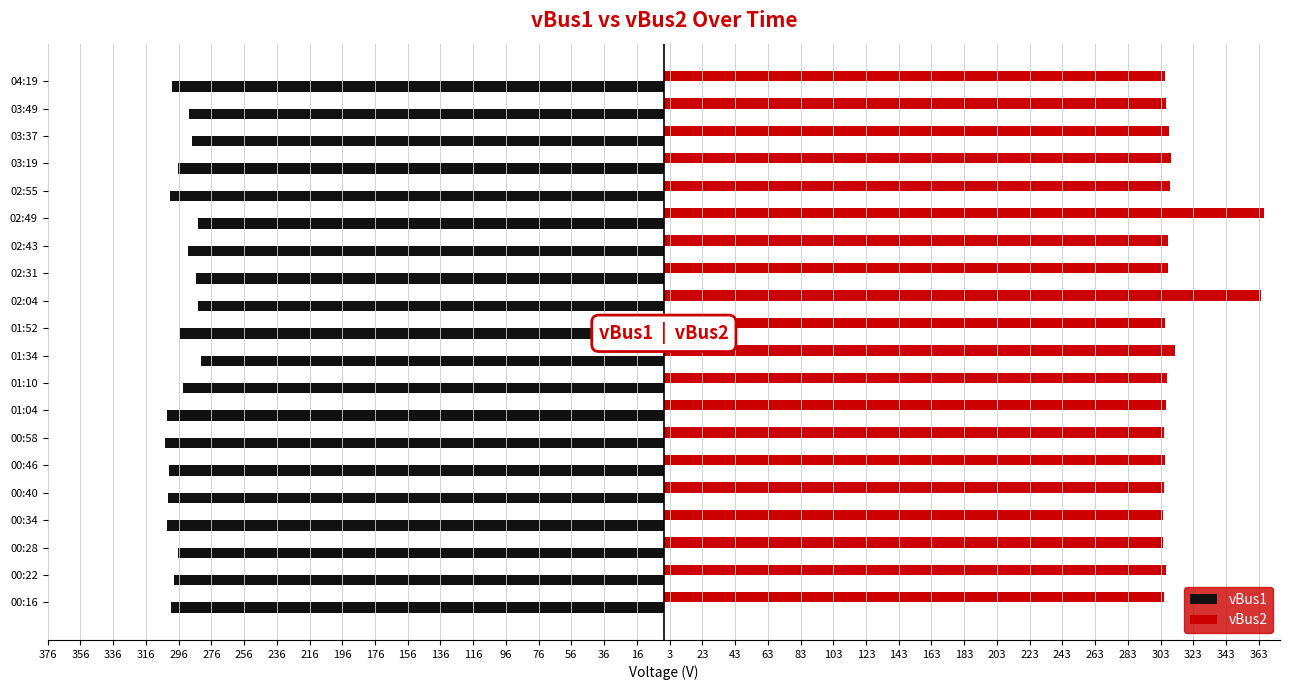

What are all the series names shown in the legend?

vBus1, vBus2